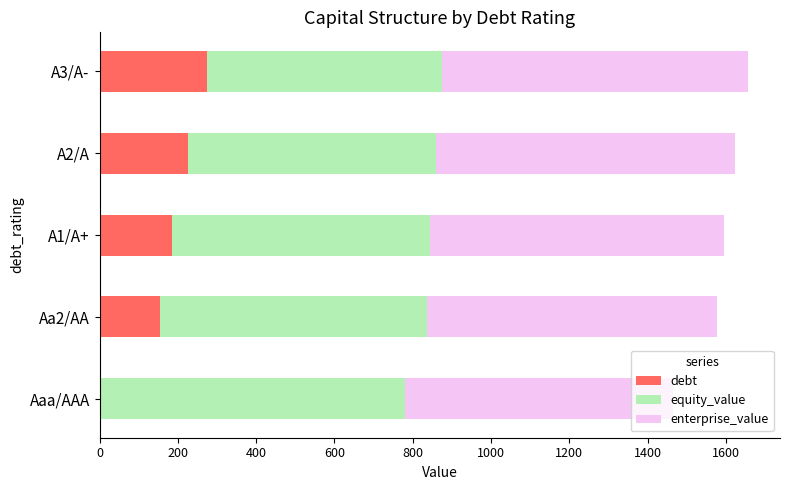

The value of debt at A2/A is 226.6. True or false?

True